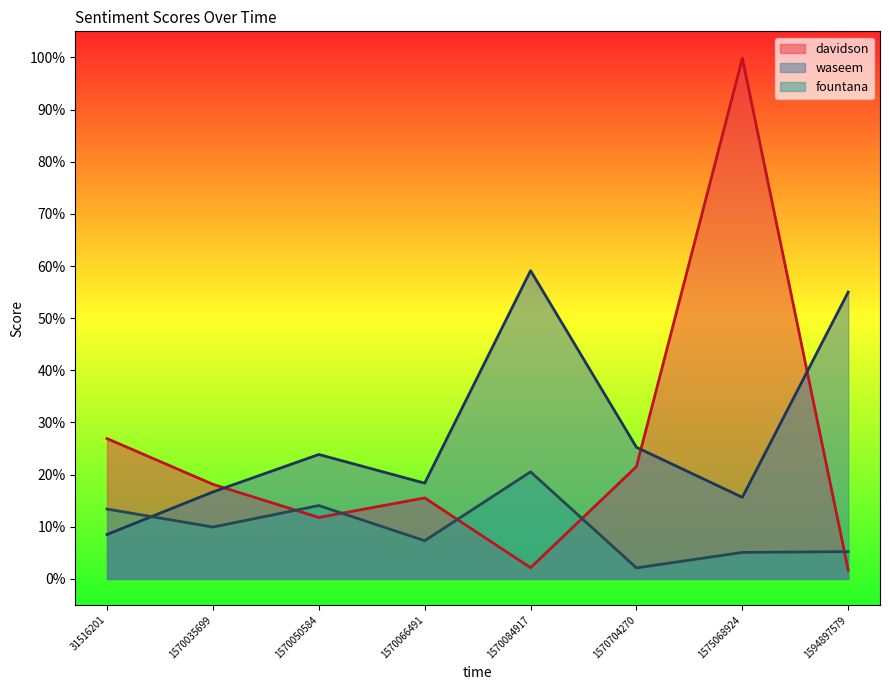

Which series has the largest range (max minus min)?

davidson